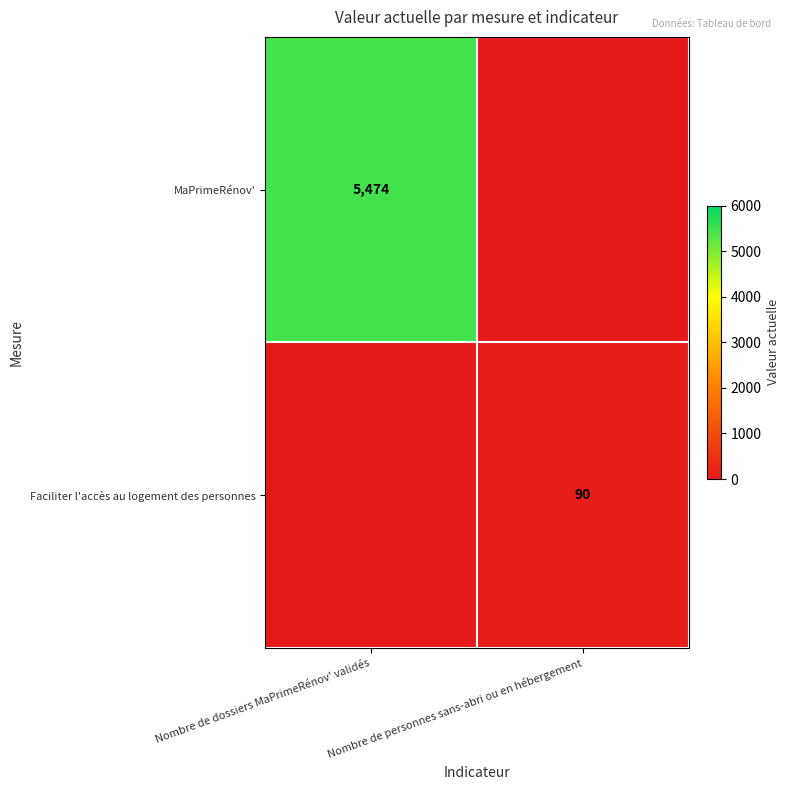

The value of Faciliter l'accès au logement des personnes at Nombre de personnes sans-abri ou en hébergement is 136. True or false?

False